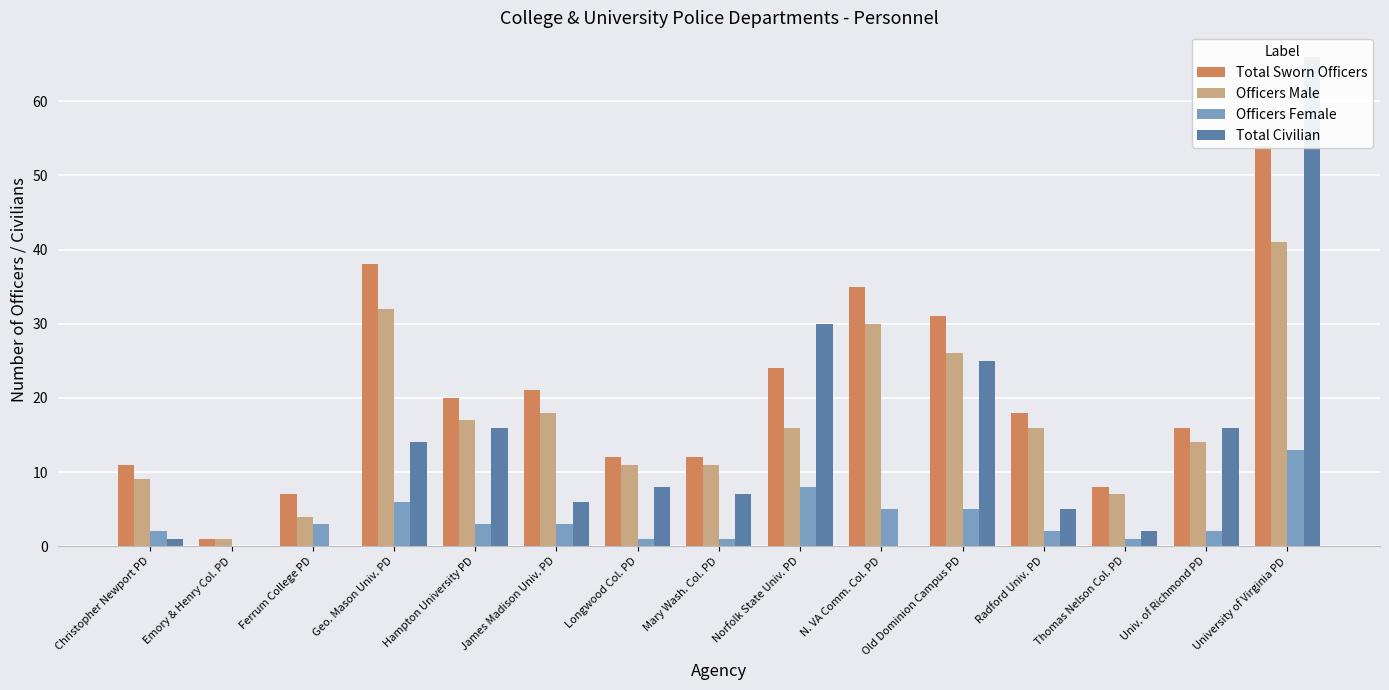

What position from the left is Emory & Henry Col. PD?

2